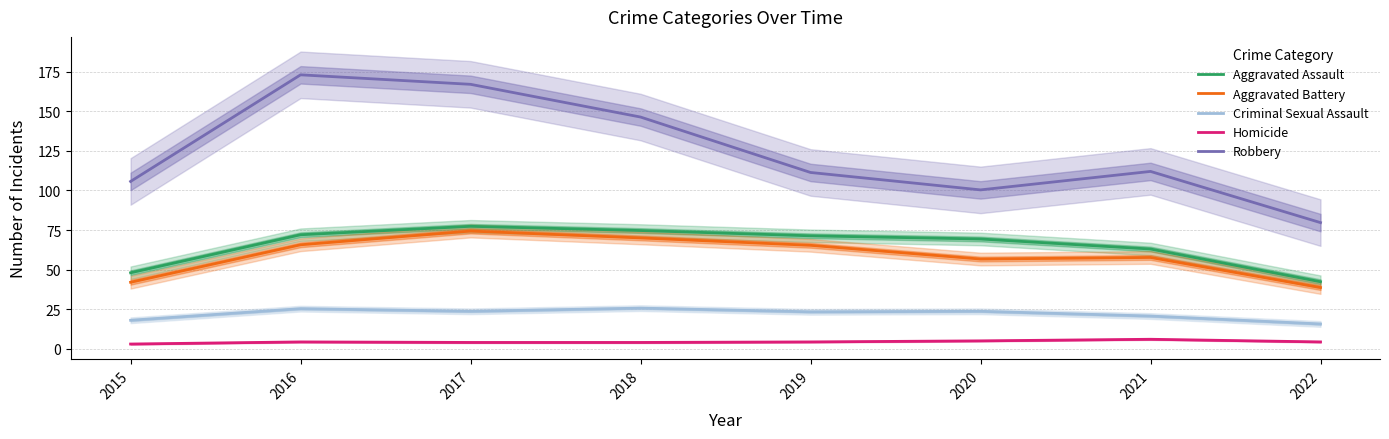

True or false: Criminal Sexual Assault and Robbery cross at least once.

False